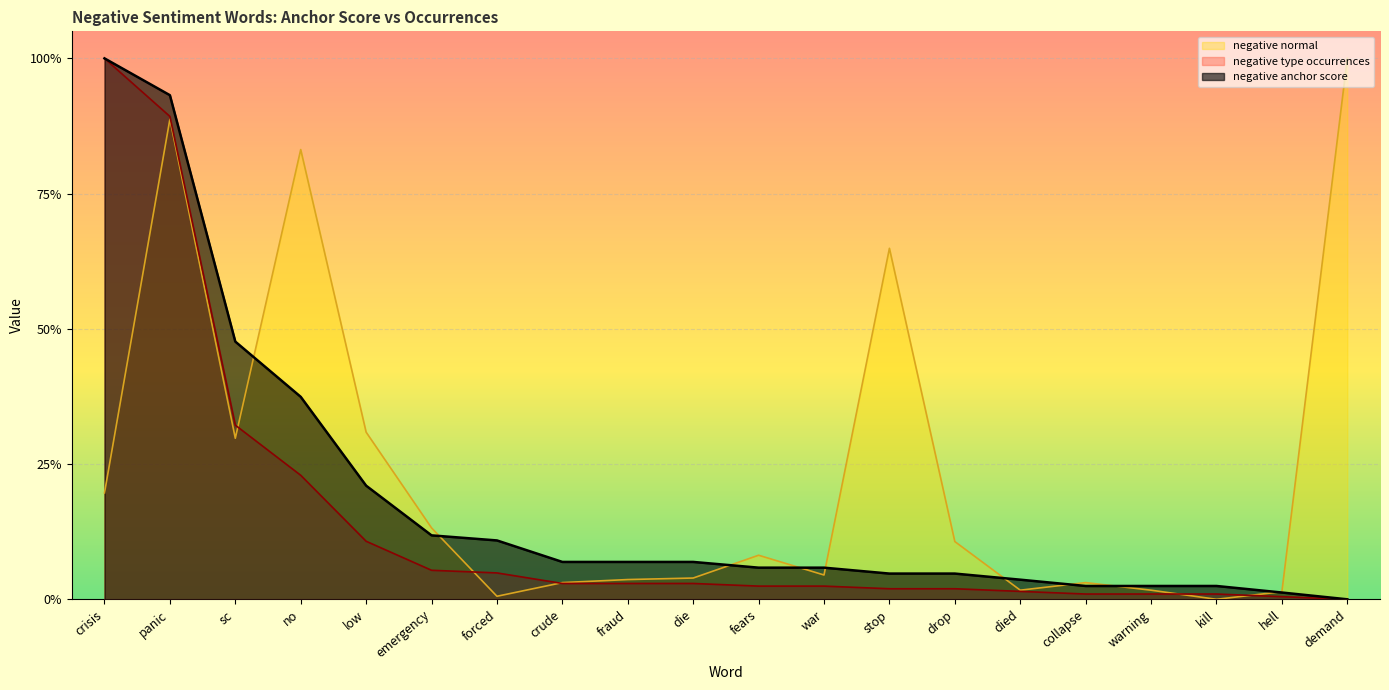

Which series changed the most between low and died?

negative normal